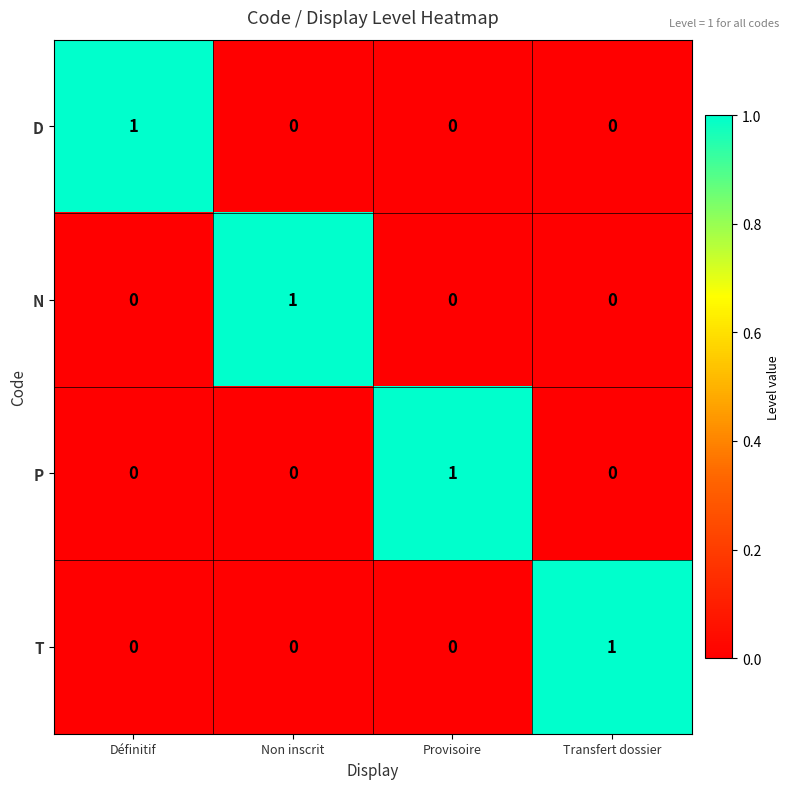

How many T values are between 0 and 1?

4